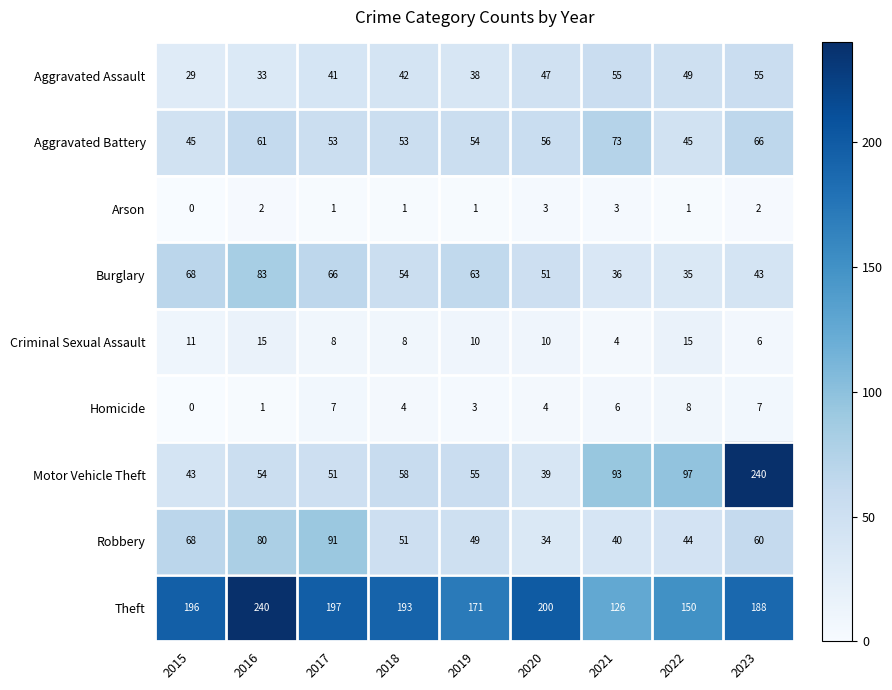

Rank the series at 2018 from lowest to highest value.

Arson, Homicide, Criminal Sexual Assault, Aggravated Assault, Robbery, Aggravated Battery, Burglary, Motor Vehicle Theft, Theft